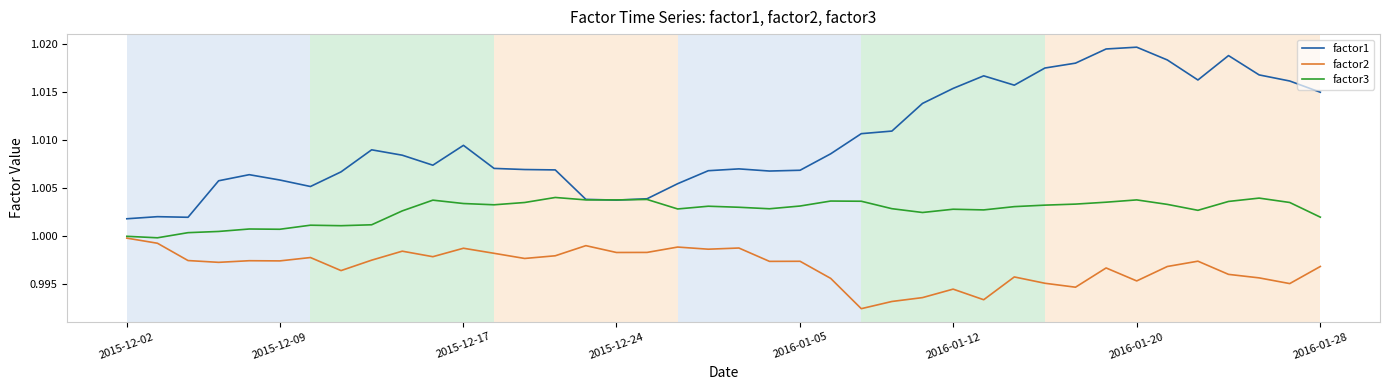

True or false: factor1 and factor2 intersect in this chart.

False